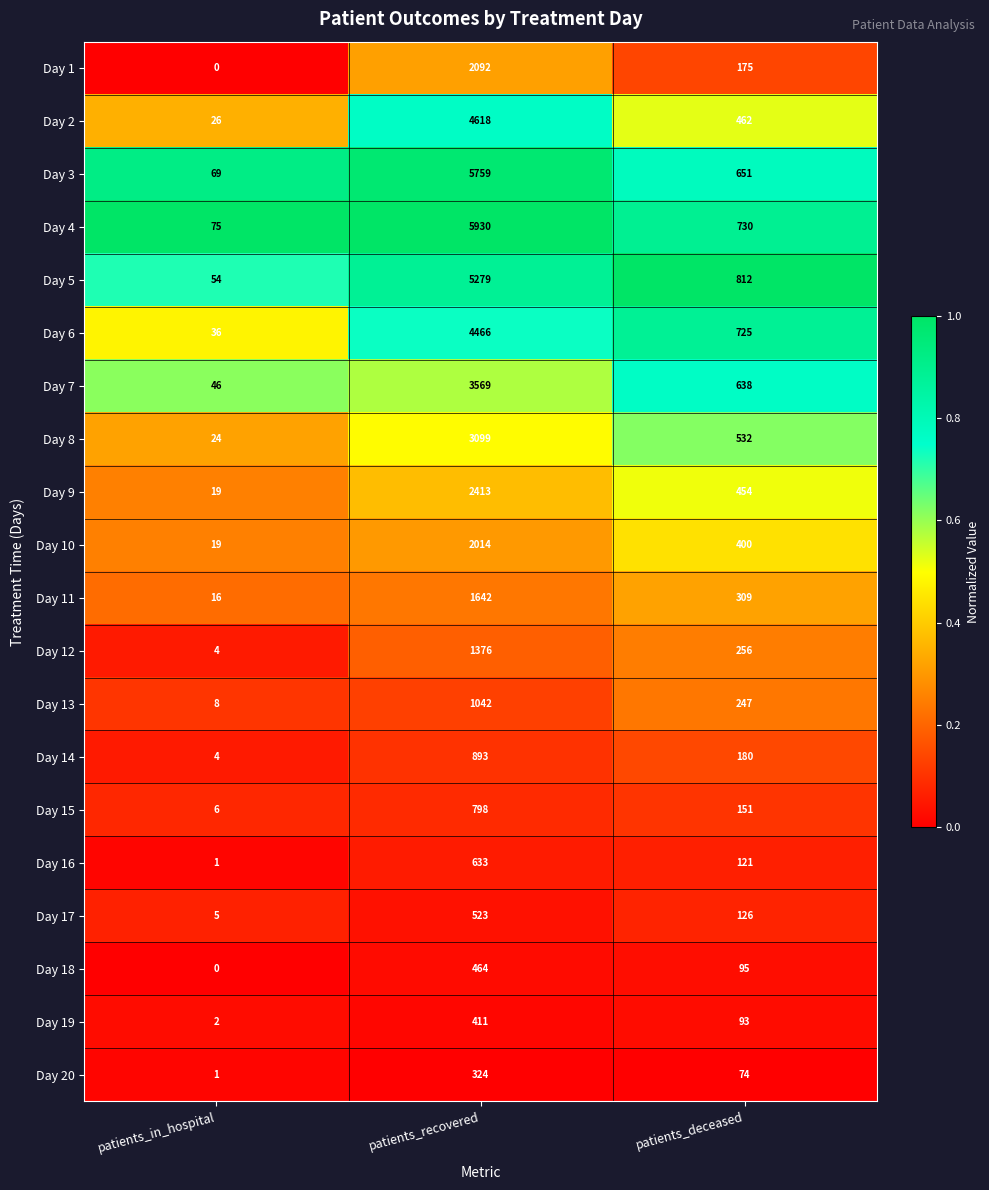

The Day 3 series shows 343 at patients_deceased. True or false?

False